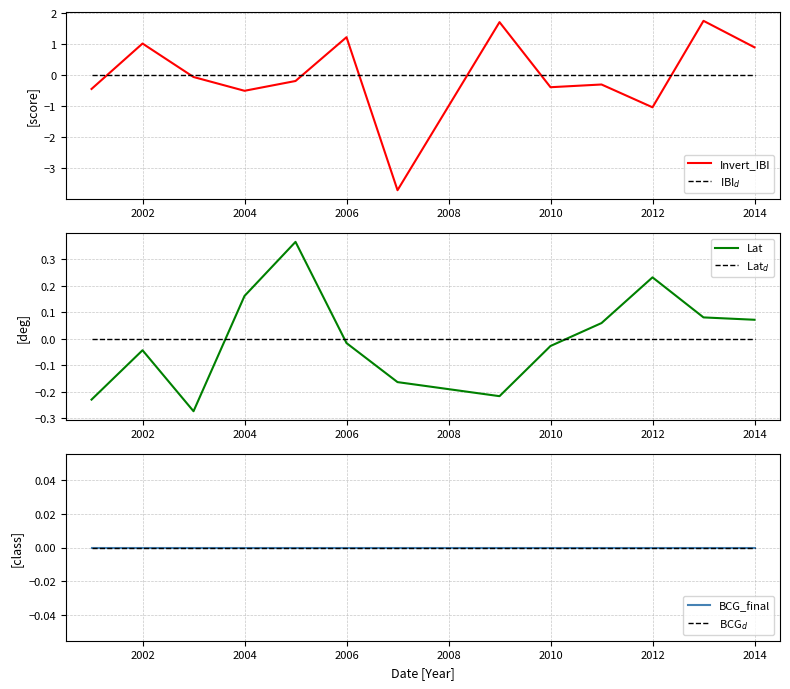

What is the lowest value of the Invert_IBI series?

-3.7